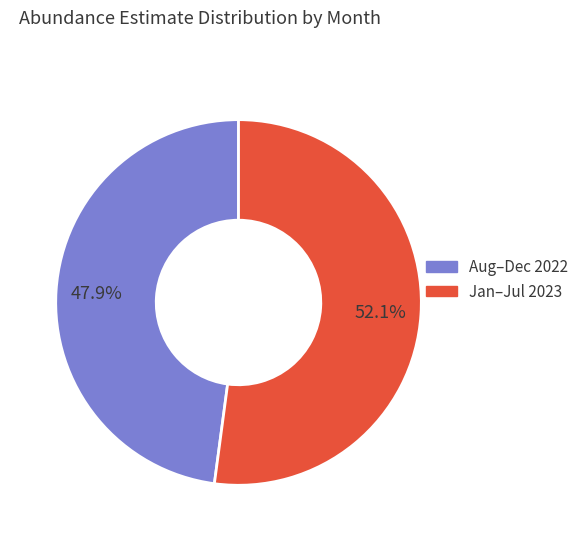

Does any single category account for the majority?

Yes